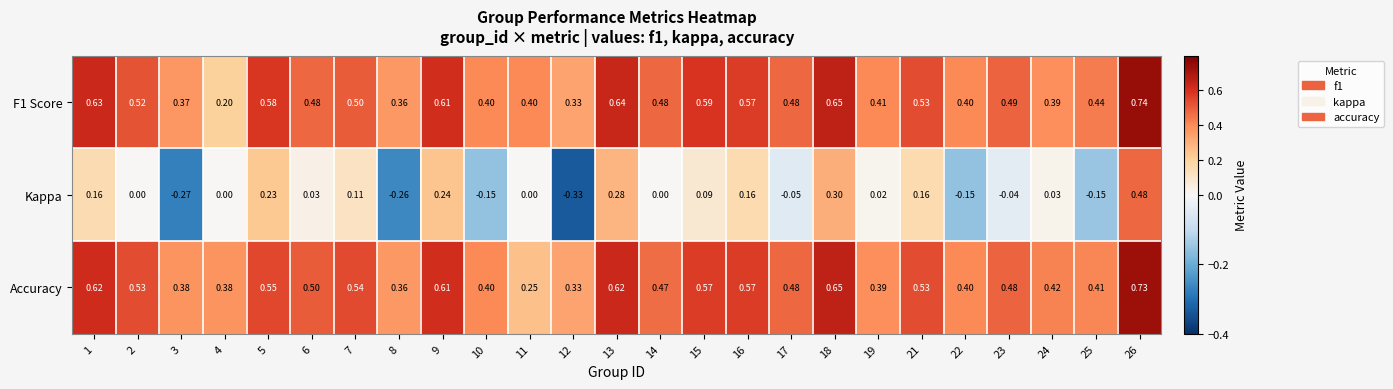

List the series in order of their peak value, highest first.

F1 Score, Accuracy, Kappa